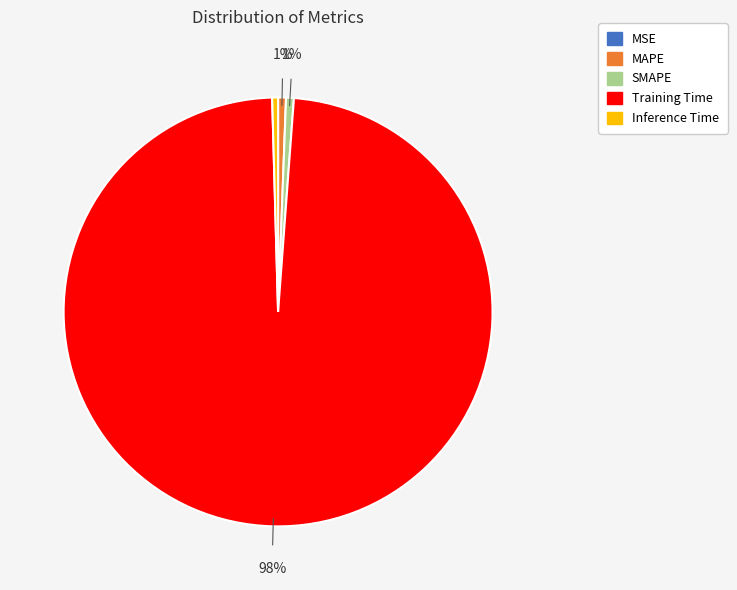

Is it true that Training Time is 92% of the pie?

False